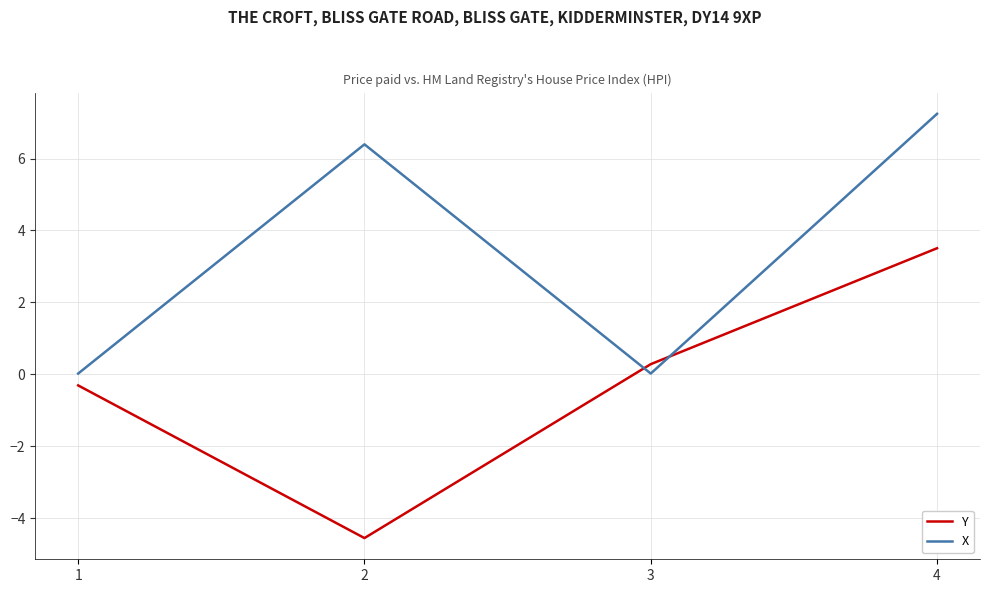

What is the maximum value for X?

7.2